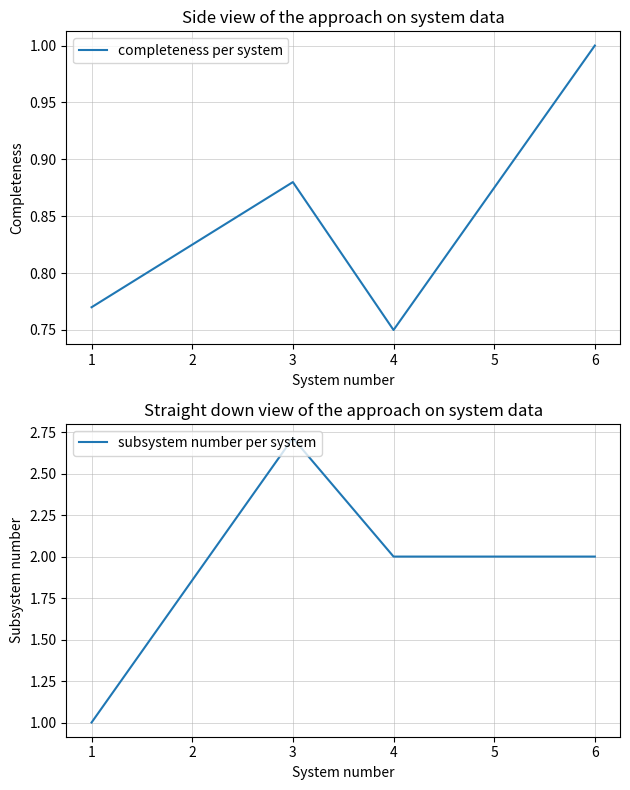

Rank the categories by completeness per system value from lowest to highest.

4, 1, 3, 6